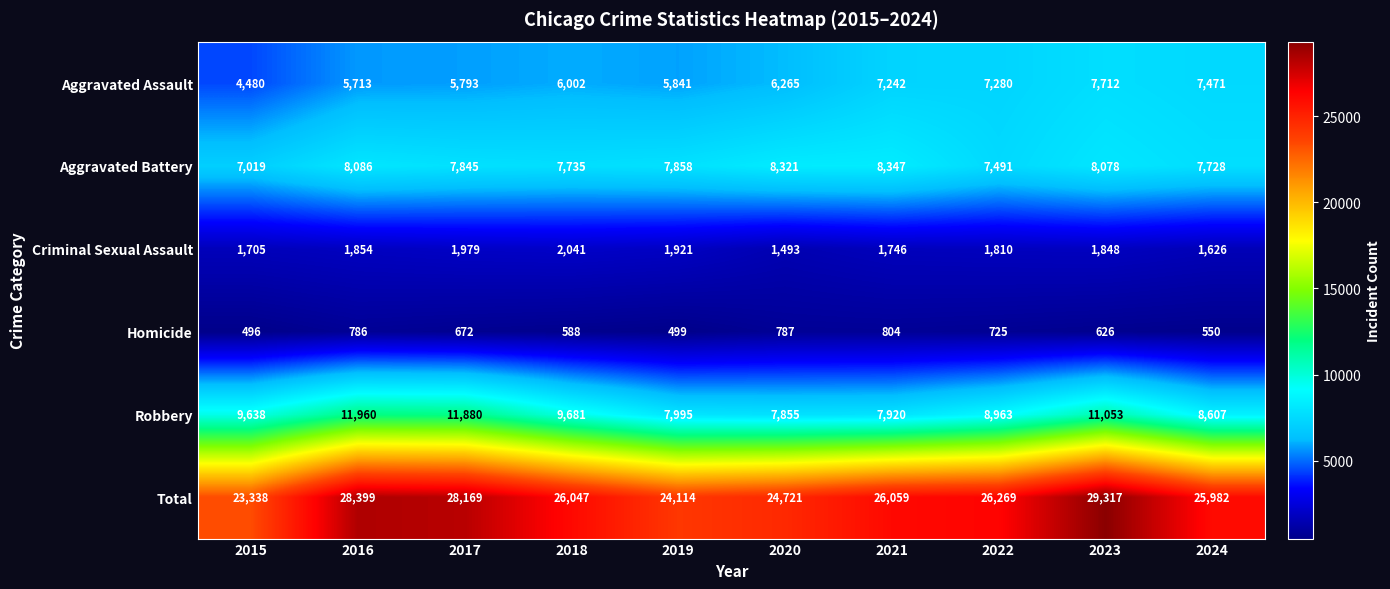

Between 2019 and 2021, which series saw the biggest shift?

Total